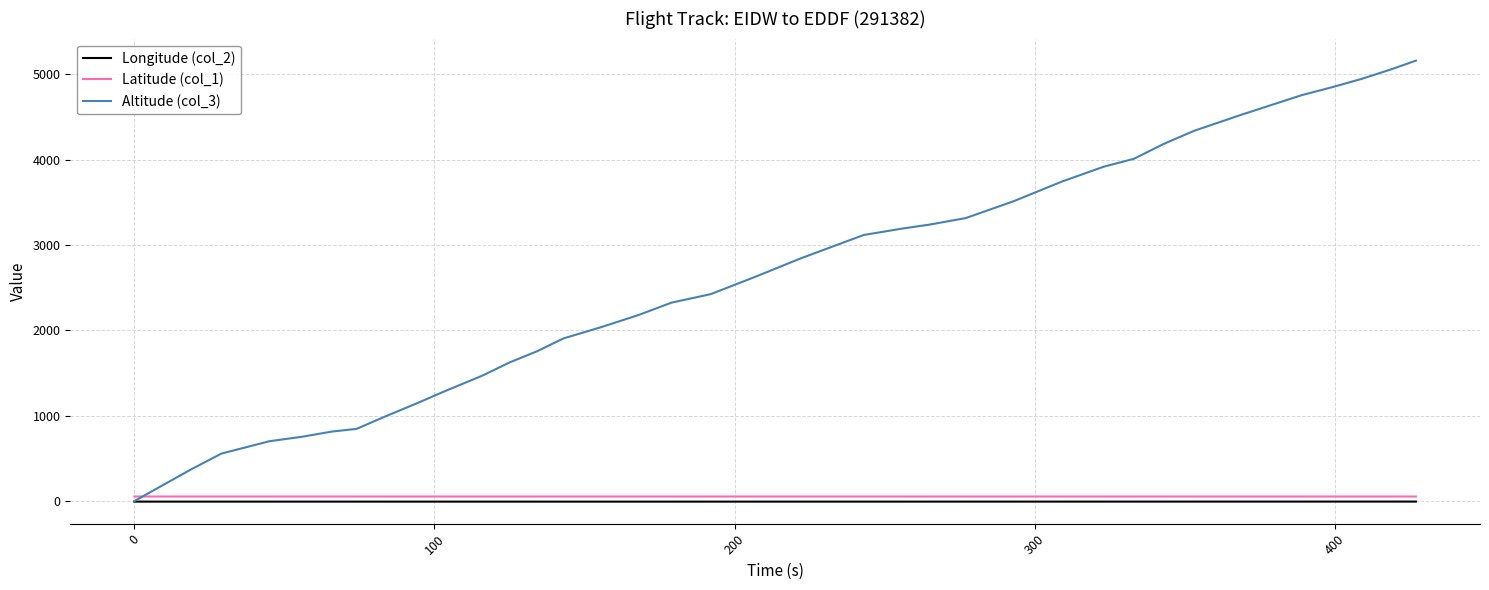

True or false: Latitude (col_1) and Longitude (col_2) cross at least once.

False